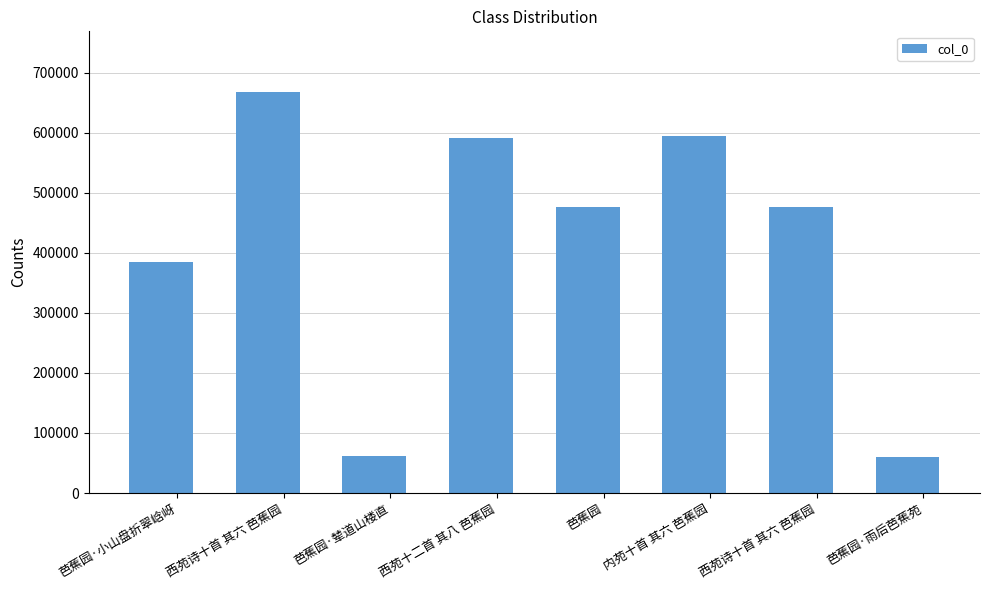

How many bars are there in total?

8